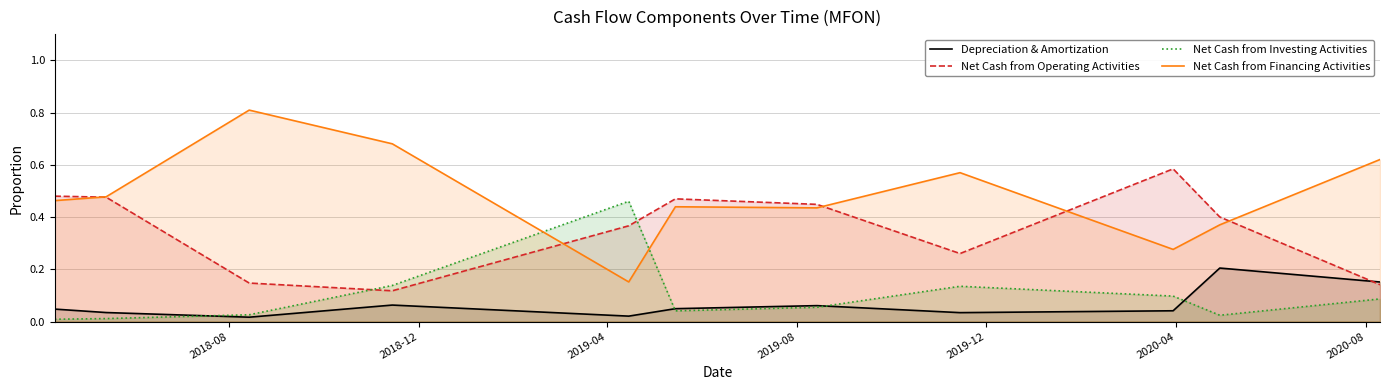

How many times do Net Cash from Investing Activities and Net Cash from Financing Activities cross each other?

2